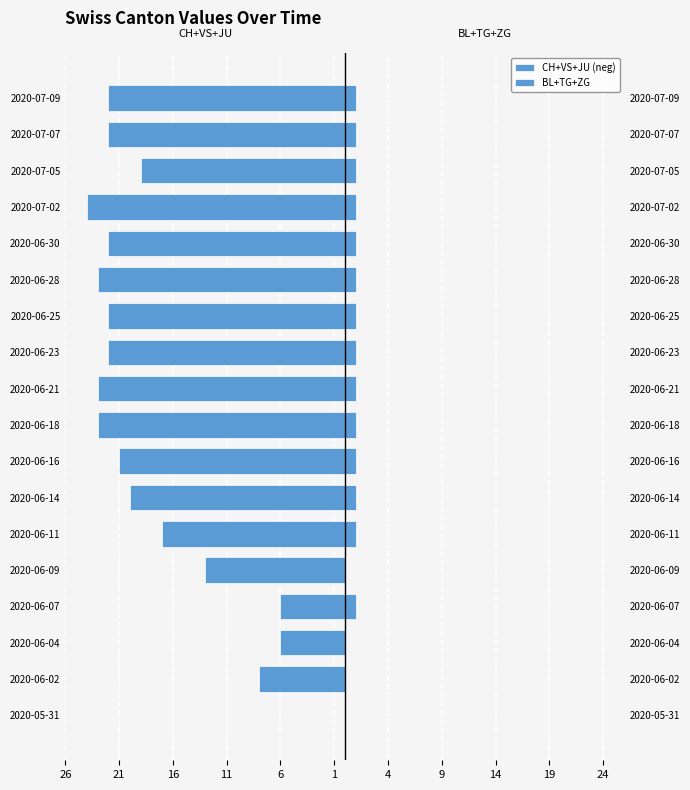

What is the highest value of the BL+TG+ZG series?

1